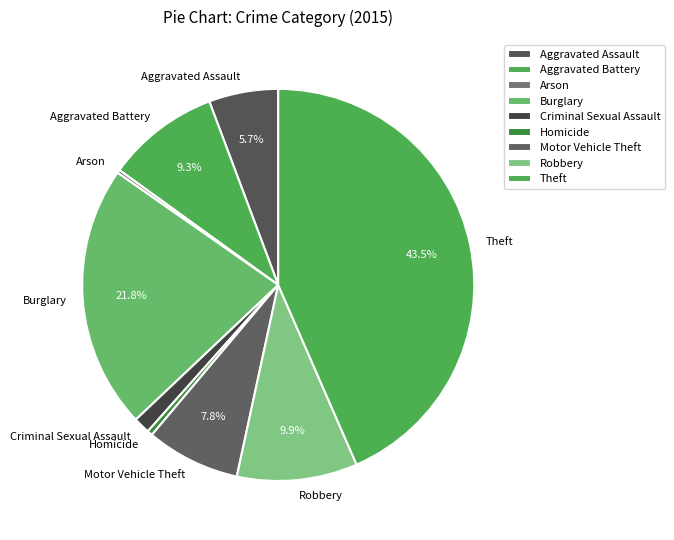

Do Burglary and Aggravated Battery together represent more than half of the pie?

No